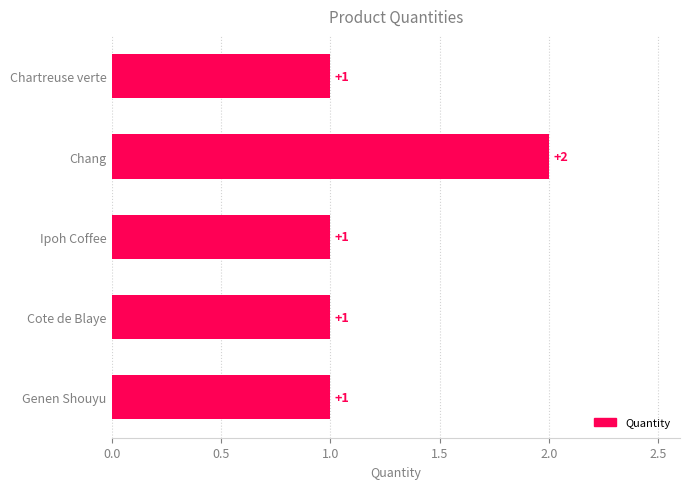

Between Ipoh Coffee and Chang, which is larger?

Chang